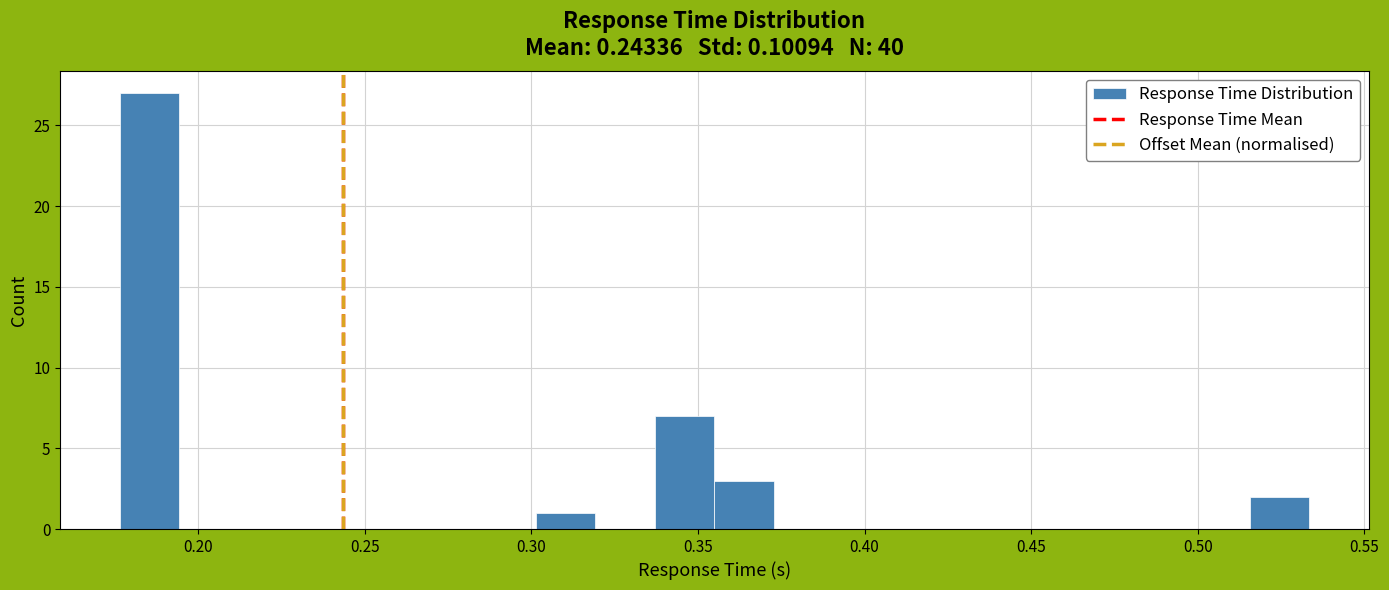

Read against the x-axis, roughly where is the centre of the tallest bar?

0.185